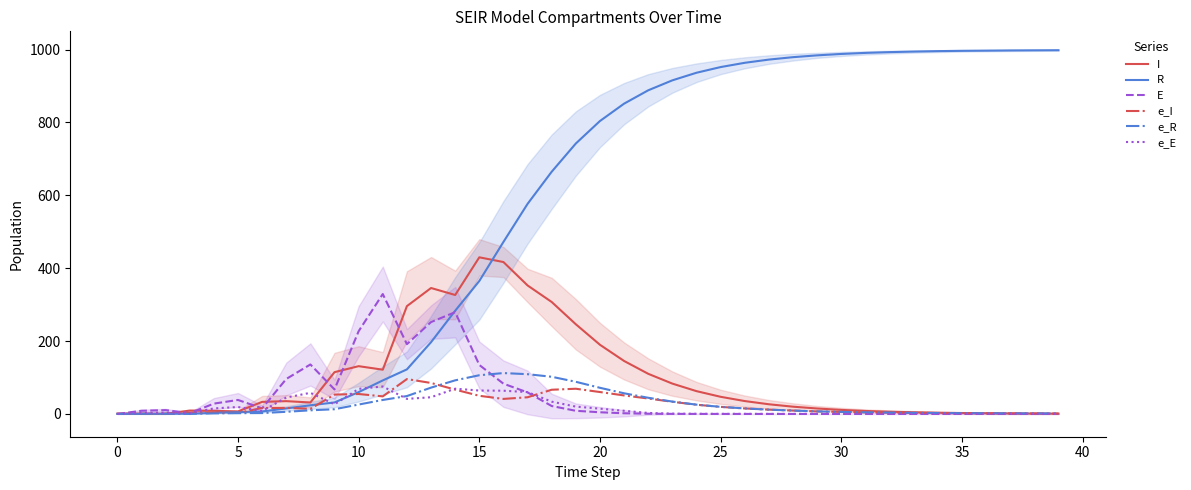

What is the difference between the R values at 35 and 0?

996.7